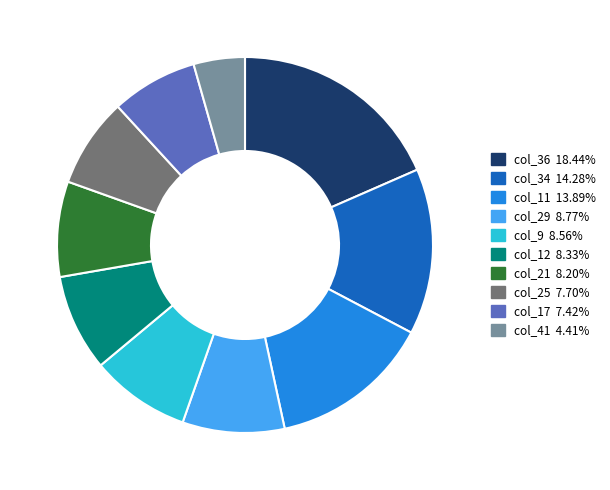

Is there a majority slice in this chart?

No